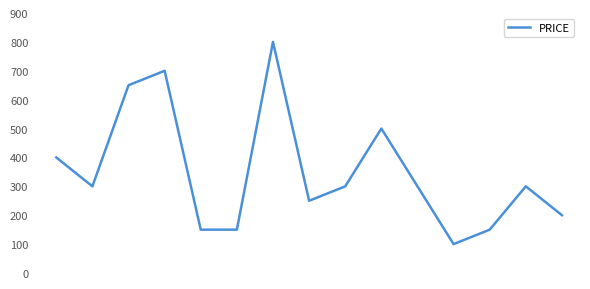

How many interior local peaks (higher than both neighbors) does the data have?

4